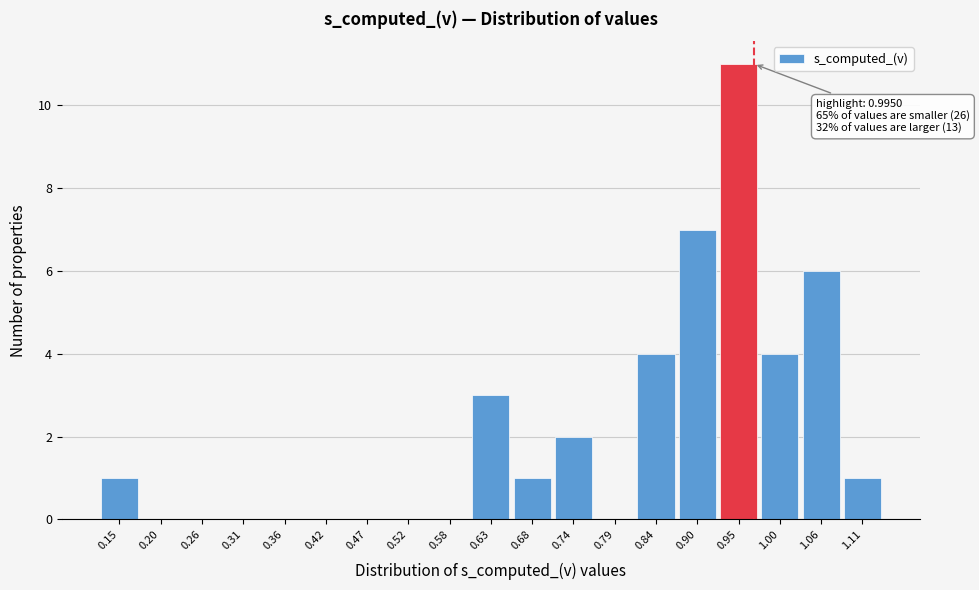

Reading right to left, extract all data points from this chart.

1.11=1	1.06=6	1.00=4	0.95=11	0.90=7	0.84=4	0.79=0	0.74=2	0.68=1	0.63=3	0.58=0	0.52=0	0.47=0	0.42=0	0.36=0	0.31=0	0.26=0	0.20=0	0.15=1